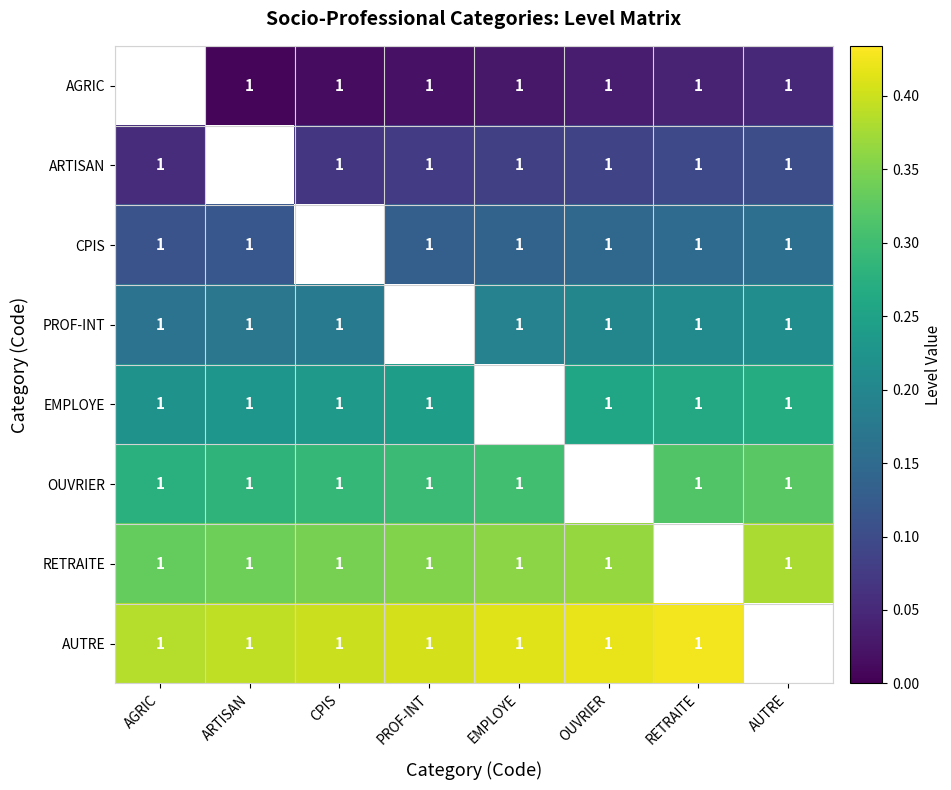

List the series in order of their overall mean, lowest first.

AGRIC, ARTISAN, CPIS, PROF-INT, EMPLOYE, OUVRIER, RETRAITE, AUTRE